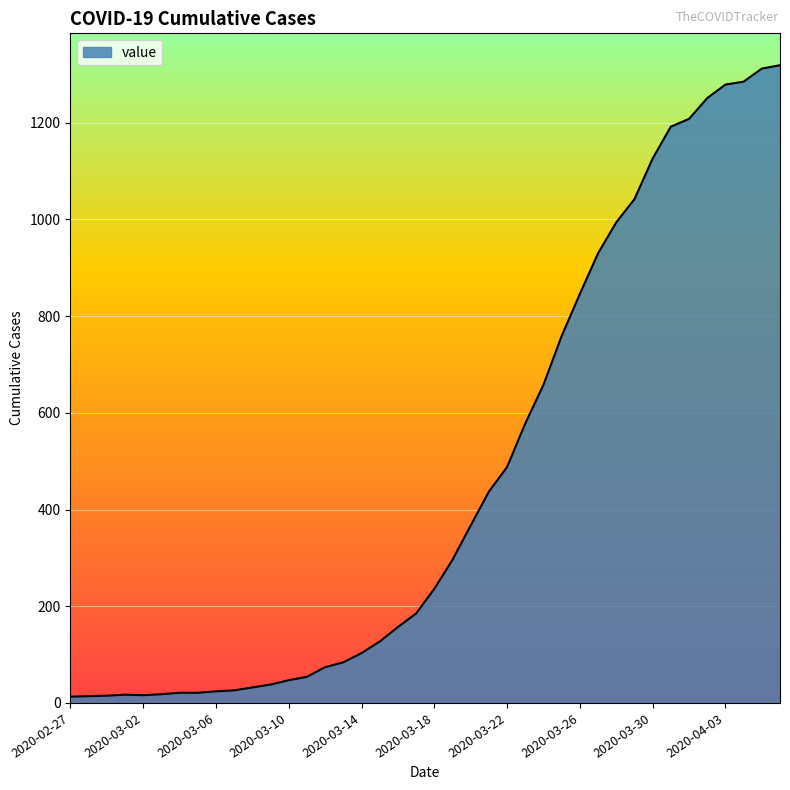

What is the difference between the maximum and minimum values?

1306